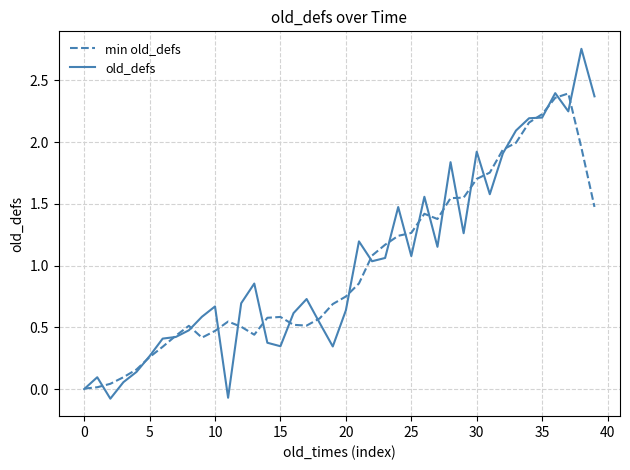

Which series has the widest spread of values?

old_defs